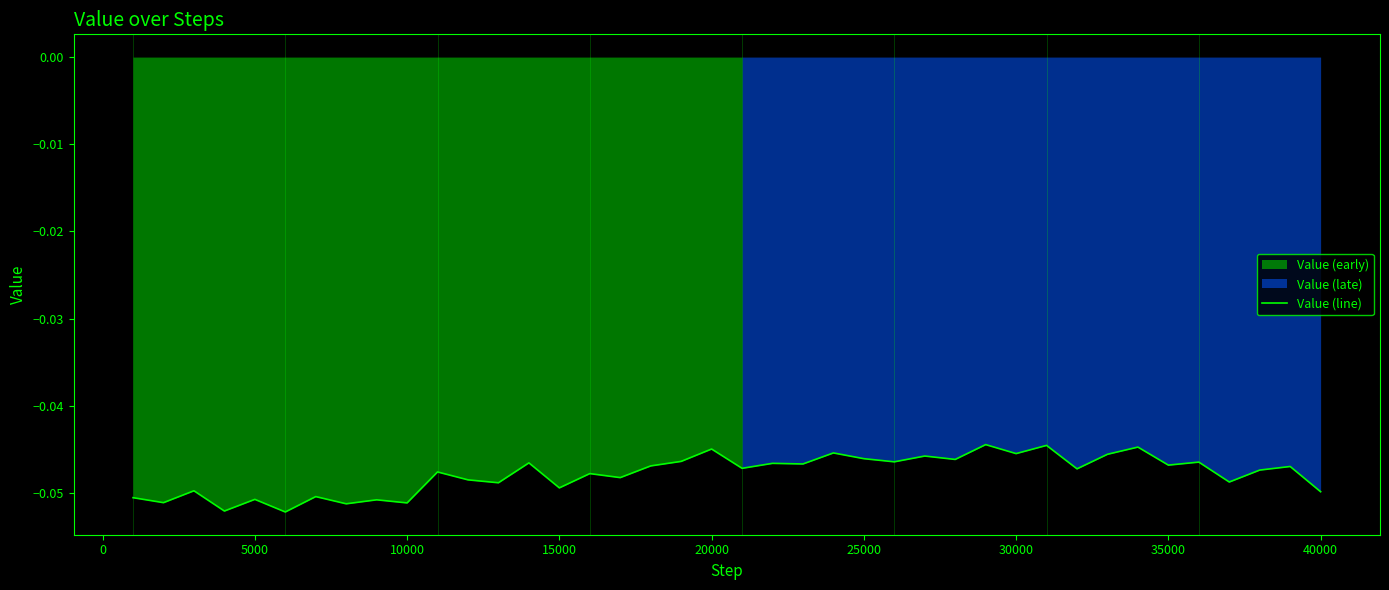

Is it true that Value (line) equals -0.1 at 30000?

False